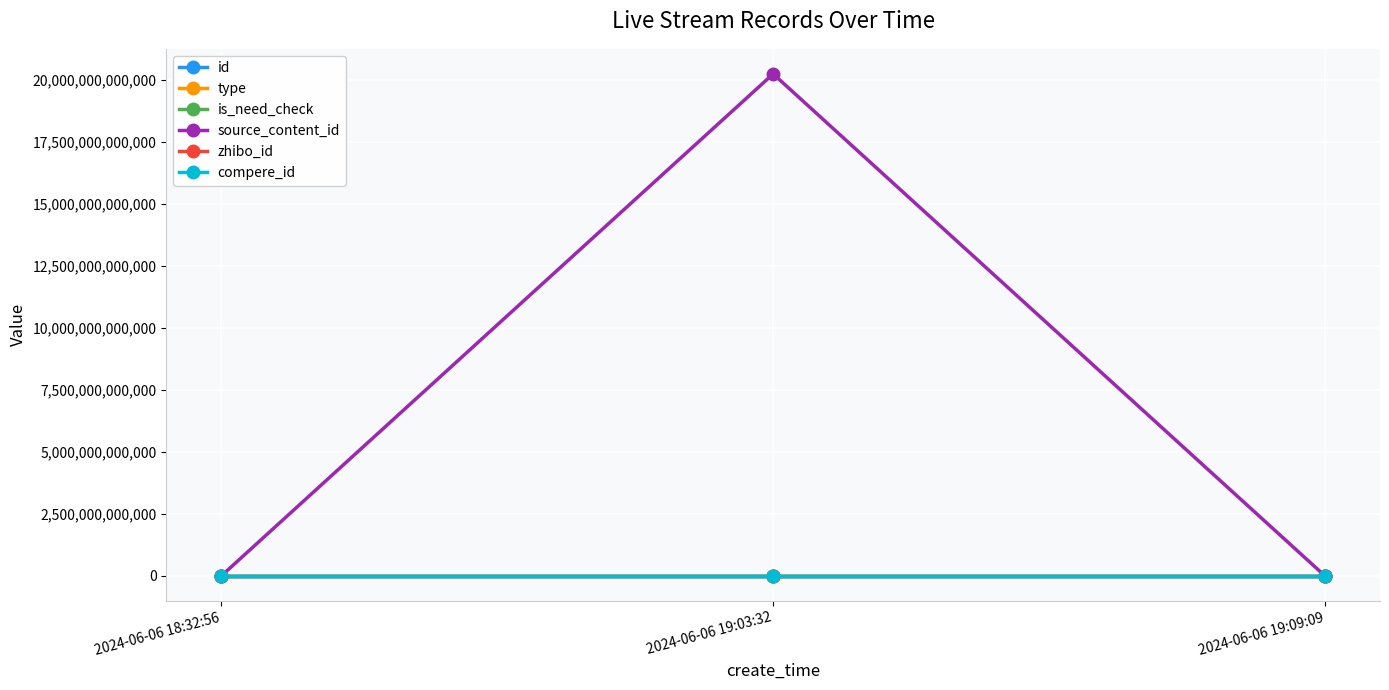

The value of source_content_id at 2024-06-06 19:03:32 is 20240606190447. True or false?

True